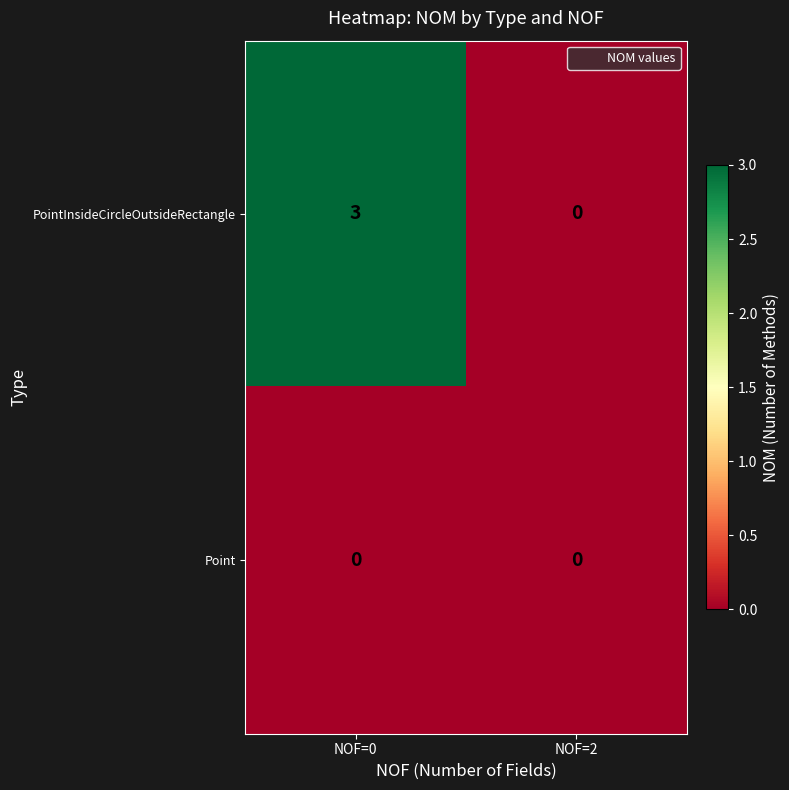

Between NOF=0 and NOF=2, which series saw the biggest shift?

PointInsideCircleOutsideRectangle